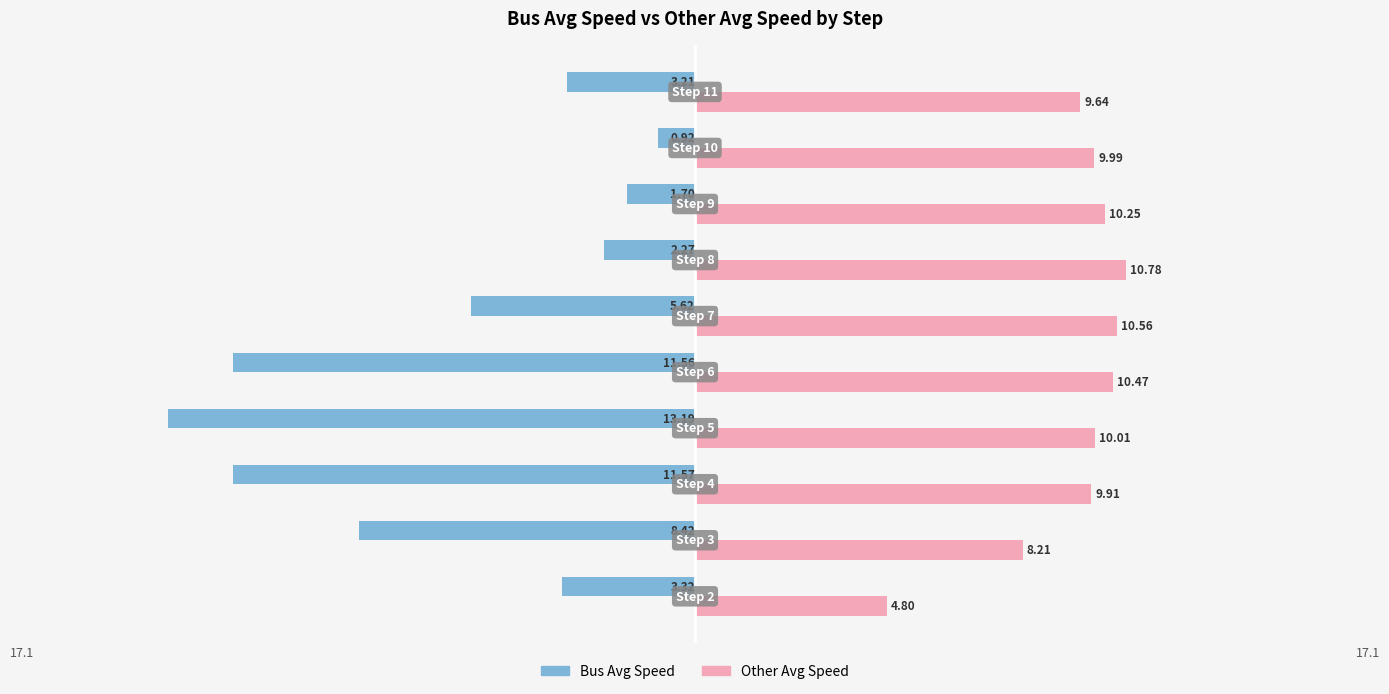

Reading right to left, list all the values displayed in this chart.

Bus Avg Speed: -3.2	-0.9	-1.7	-2.3	-5.6	-11.6	-13.2	-11.6	-8.4	-3.3
Other Avg Speed: 9.6	10.0	10.3	10.8	10.6	10.5	10.0	9.9	8.2	4.8